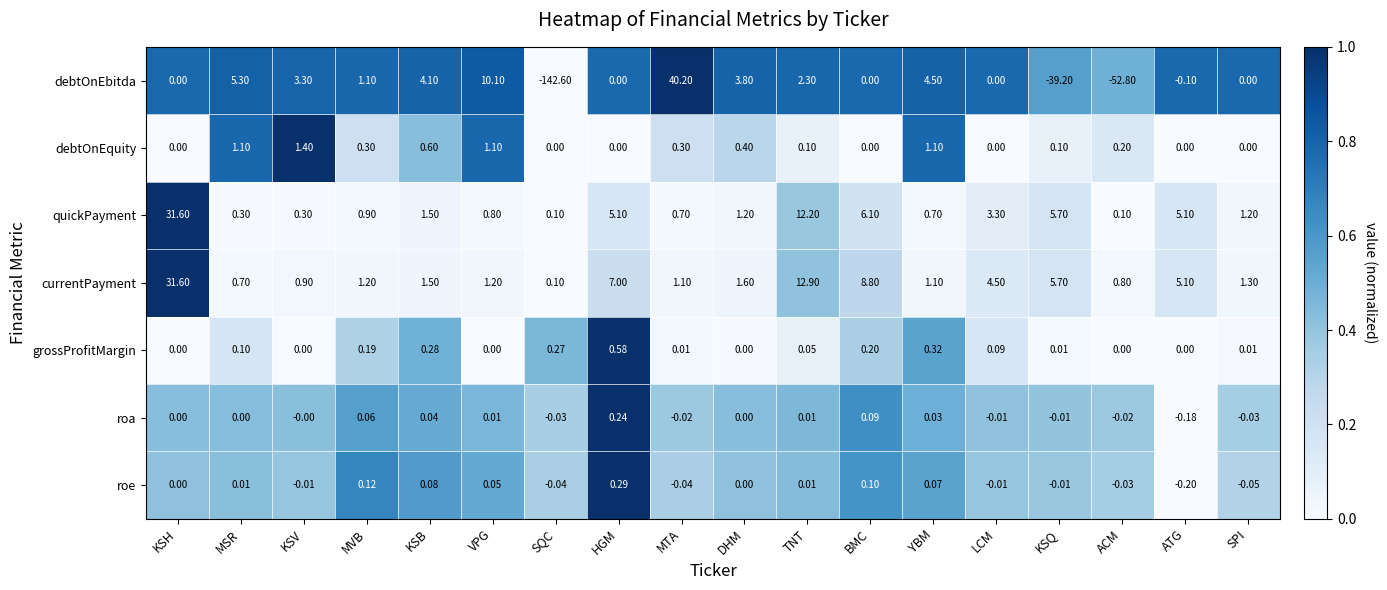

Which series changed the most between ACM and ATG?

debtOnEbitda